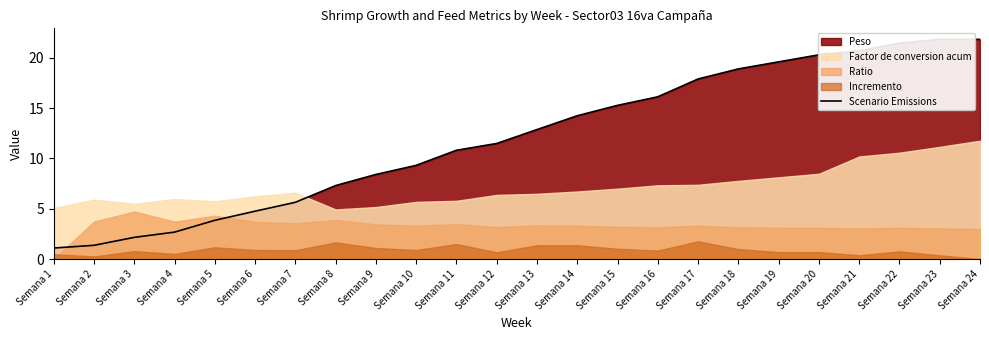

Is it true that the value at Semana 3 is 2.2?

True